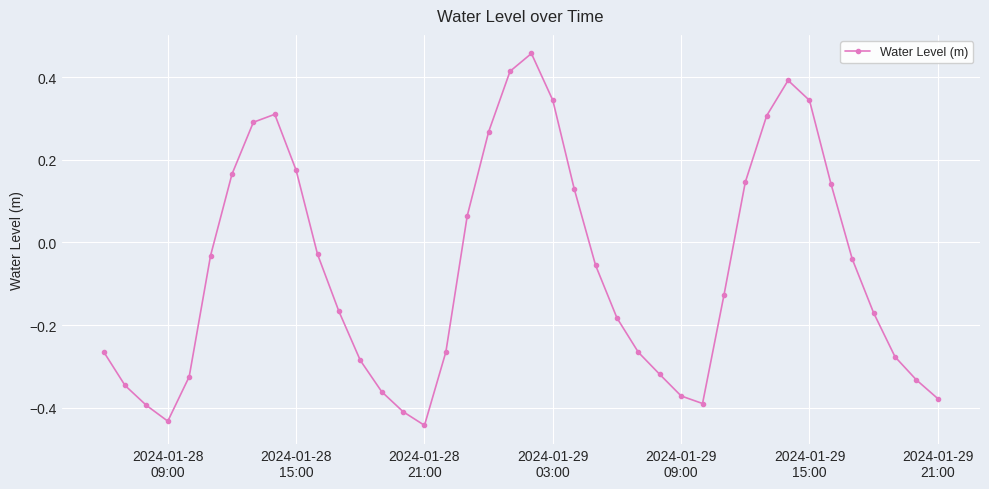

What is the difference between the second highest and minimum values?

0.9